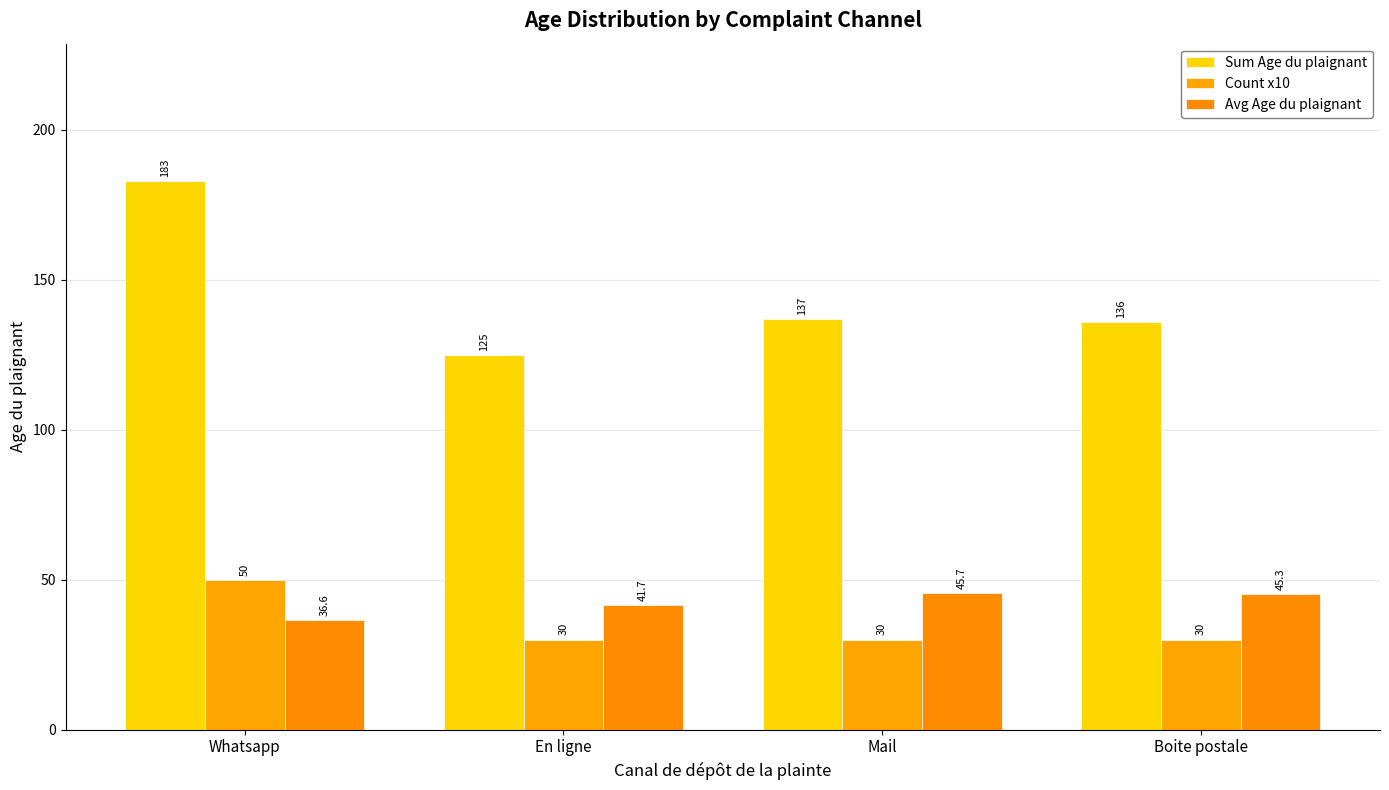

Is it true that Sum Age du plaignant equals 137.0 at Mail?

True